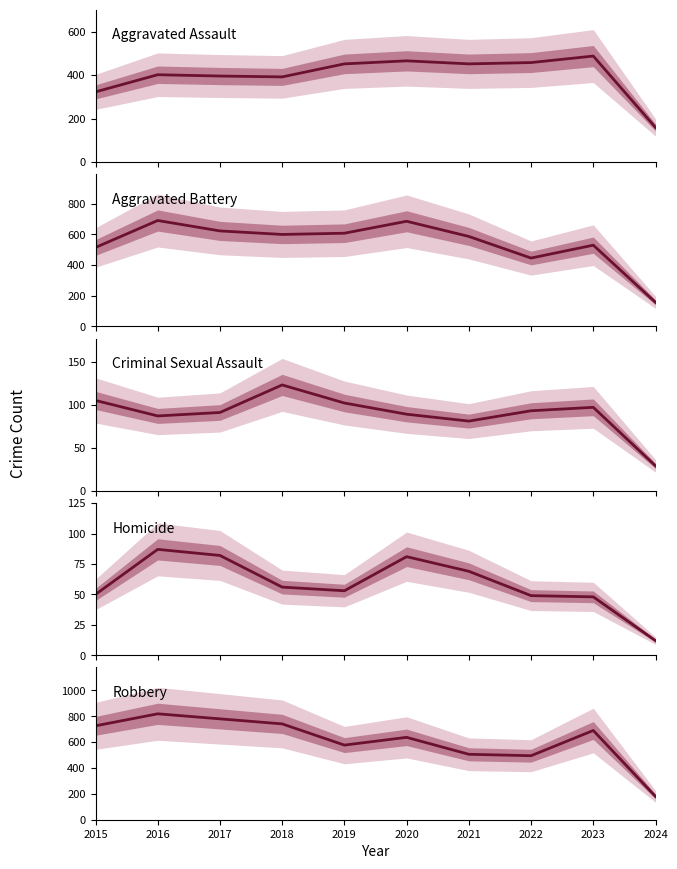

Is it true that Criminal Sexual Assault equals 19 at 2024?

False